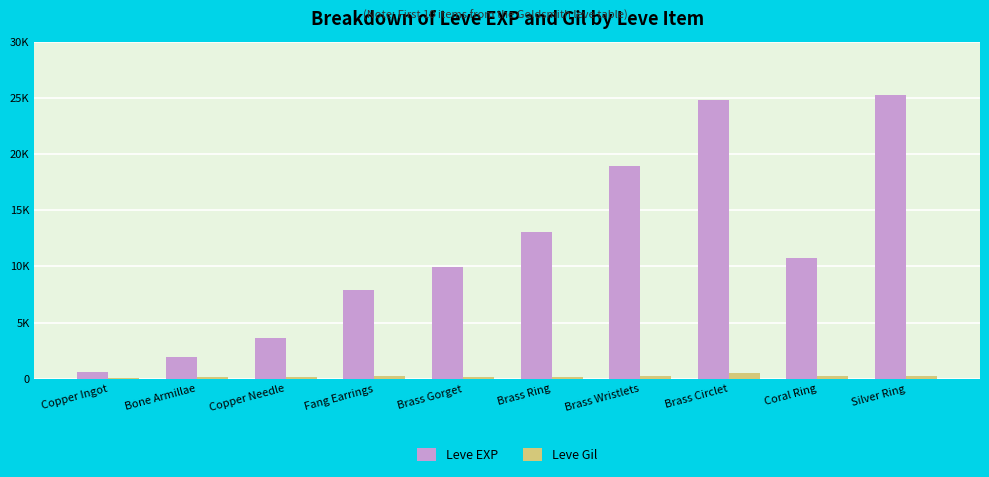

Reading left to right, extract all data points from this chart.

Leve EXP: 630	1980	3600	7880	9990	13040	18910	24790	10710	25250
Leve Gil: 113	140	139	288	168	173	245	529	280	296